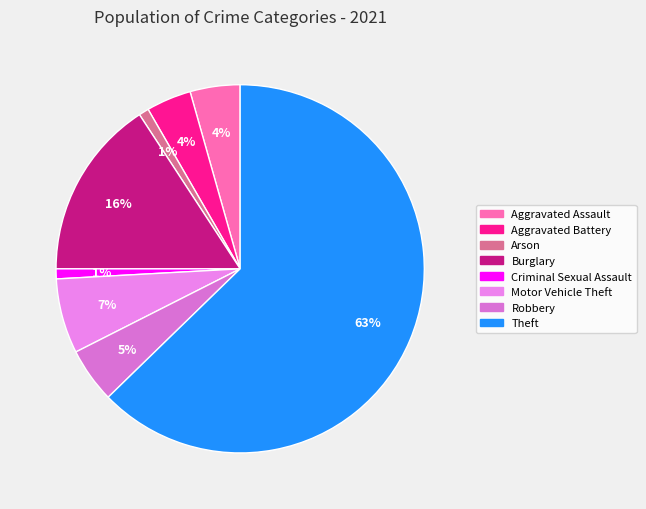

To the nearest percent, what is the difference between the Aggravated Battery and Robbery slice percentages?

1%